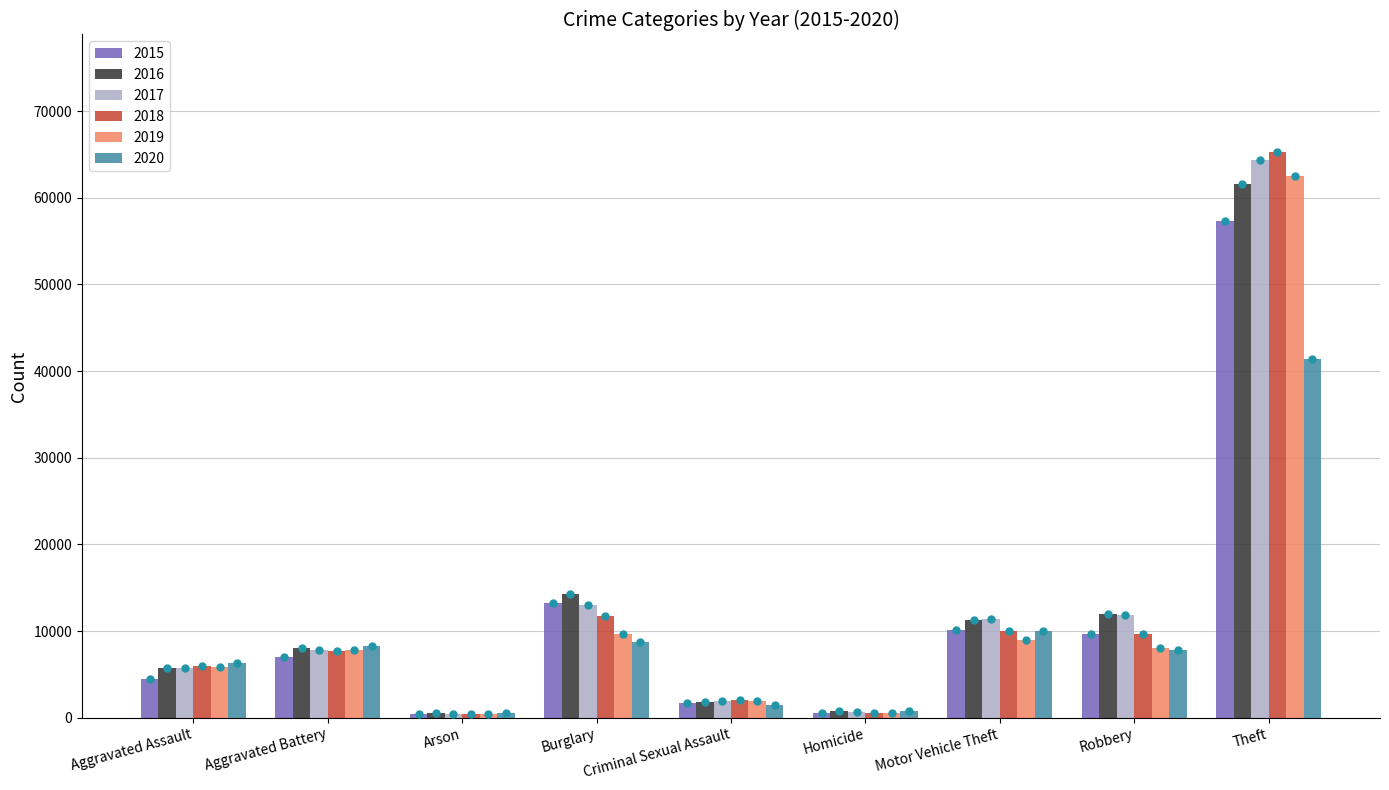

At which category is the sum across all series the highest?

Theft